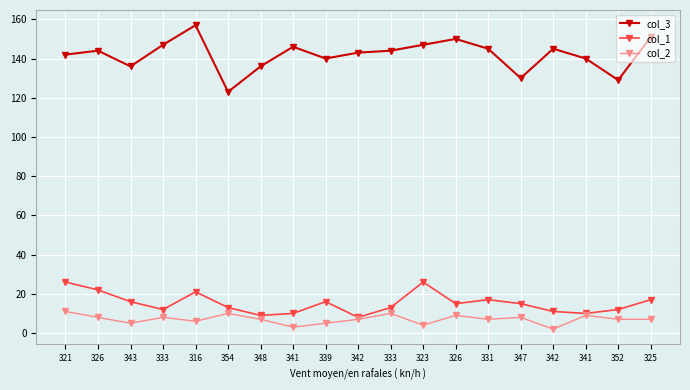

What are all the series names shown in the legend?

col_3, col_1, col_2